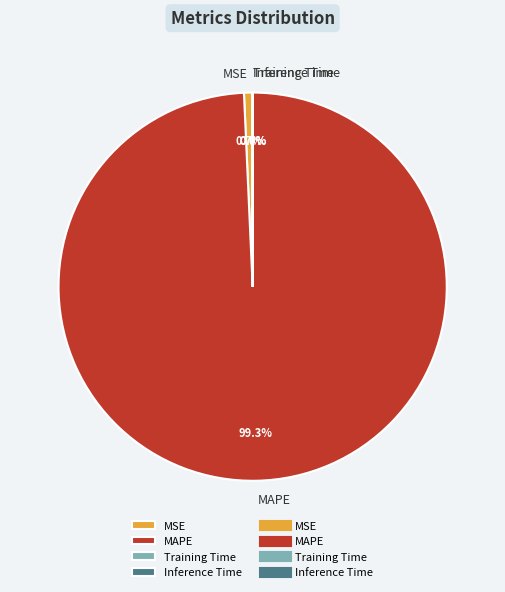

What is the largest slice in the pie chart?

MAPE